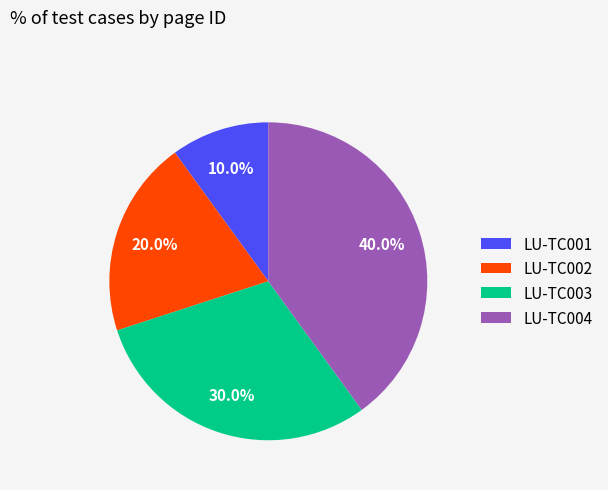

What is the ratio of the value at LU-TC003 to the value at LU-TC001?

3.0